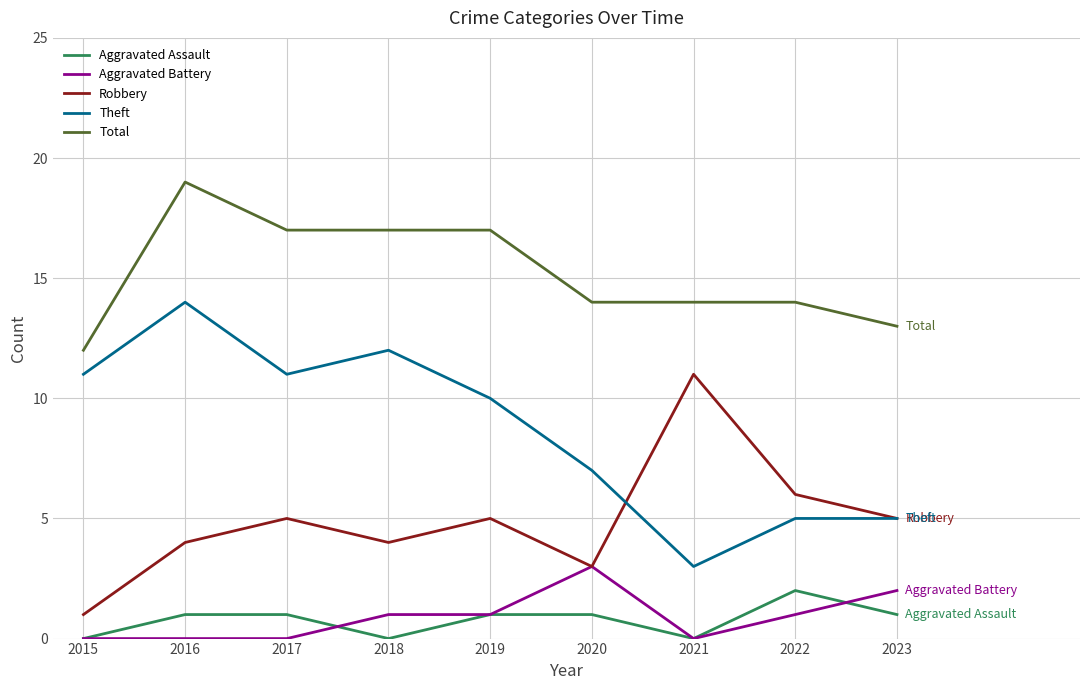

Reading right to left, transcribe all the data shown in this chart.

Aggravated Assault: 2023=1	2022=2	2021=0	2020=1	2019=1	2018=0	2017=1	2016=1	2015=0
Aggravated Battery: 2023=2	2022=1	2021=0	2020=3	2019=1	2018=1	2017=0	2016=0	2015=0
Robbery: 2023=5	2022=6	2021=11	2020=3	2019=5	2018=4	2017=5	2016=4	2015=1
Theft: 2023=5	2022=5	2021=3	2020=7	2019=10	2018=12	2017=11	2016=14	2015=11
Total: 2023=13	2022=14	2021=14	2020=14	2019=17	2018=17	2017=17	2016=19	2015=12